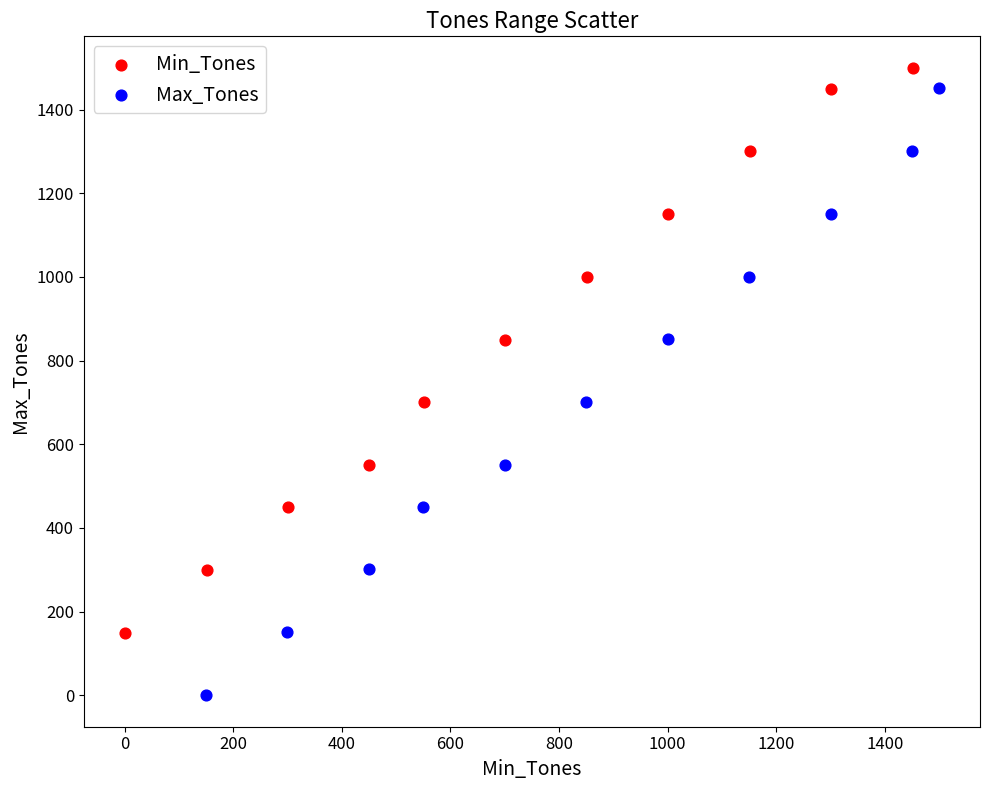

Which series contains the lowest Y value?

Max_Tones